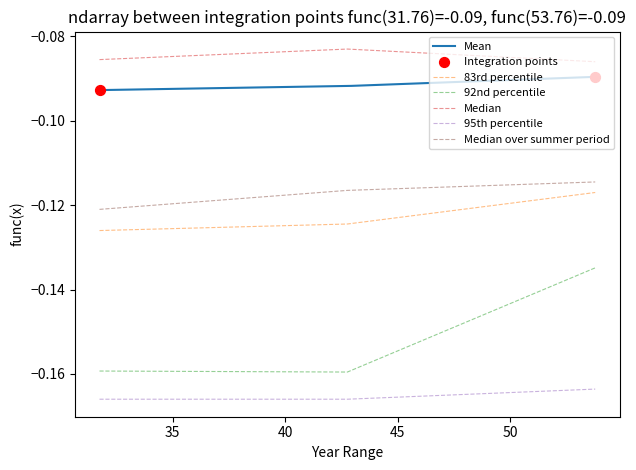

What is the total value across all series at 40?

-0.6